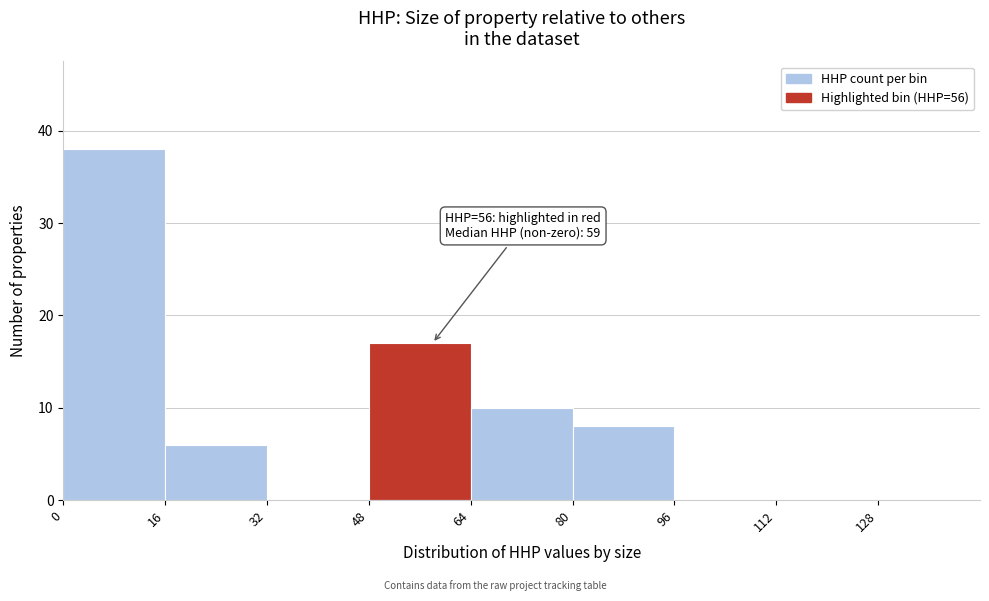

Over which range of the x-axis is the bar tallest?

0 to 16